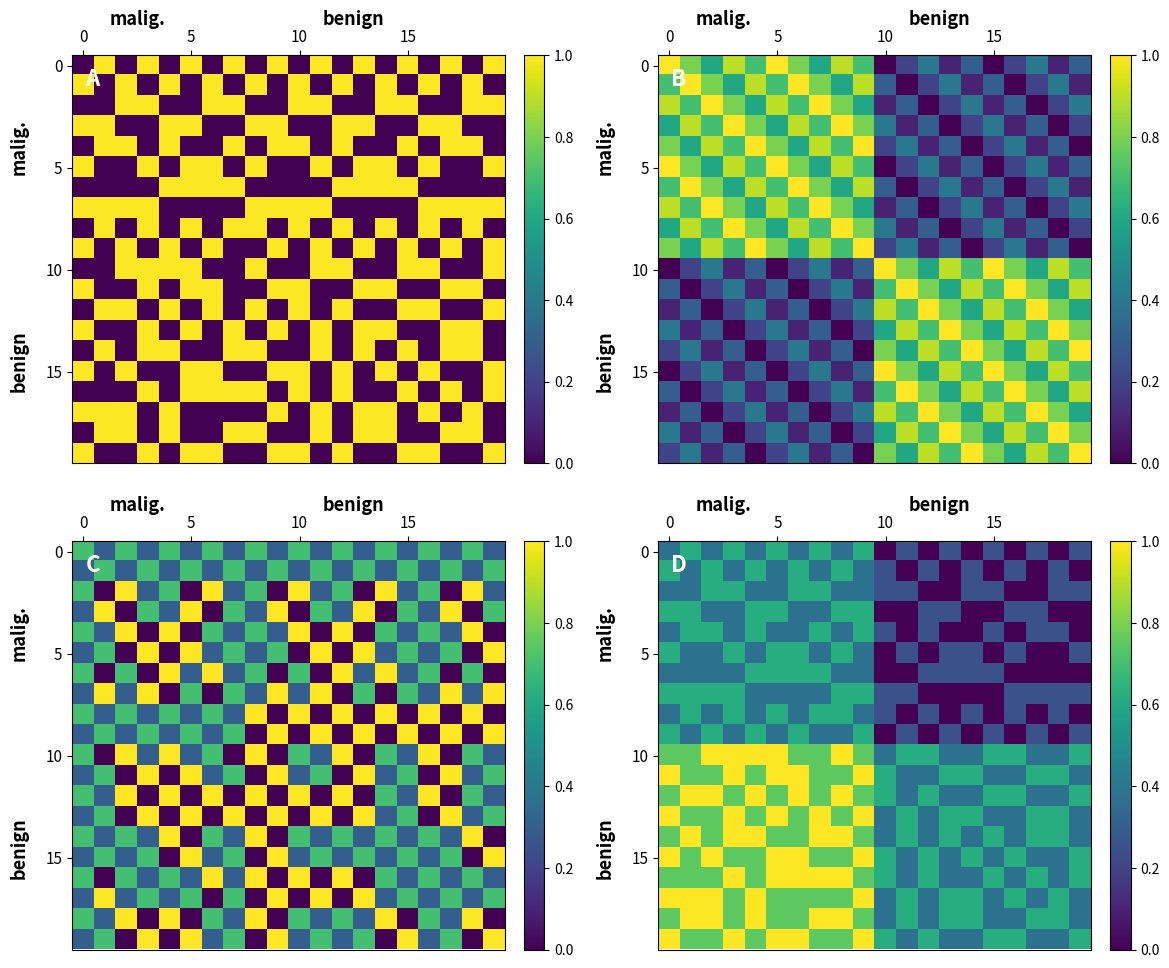

At which category does the chart reach its minimum across all series?

10